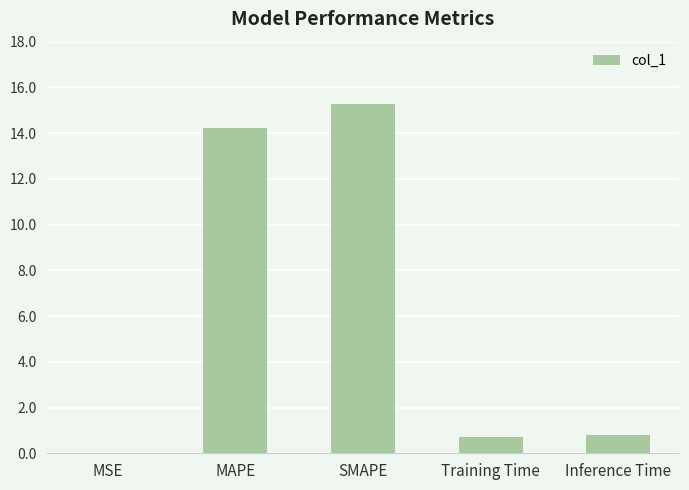

Between MAPE and SMAPE, which is larger?

SMAPE